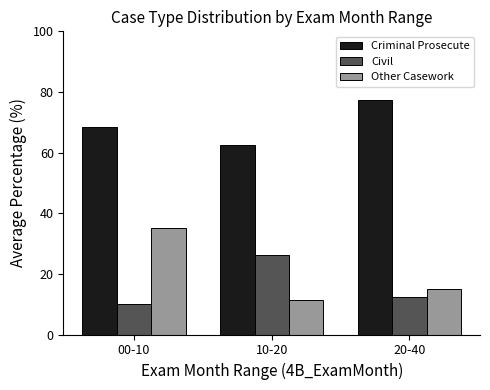

What is the difference between the highest and lowest values at 00-10?

58.3